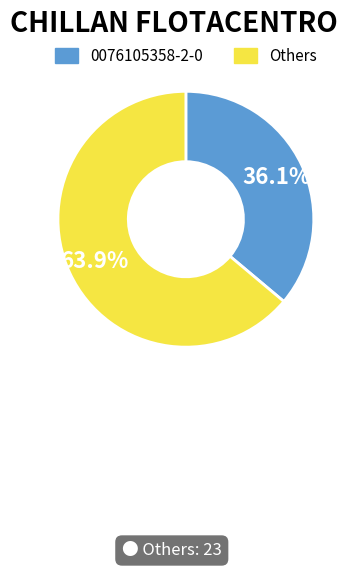

Which slice is the smallest?

0076105358-2-0